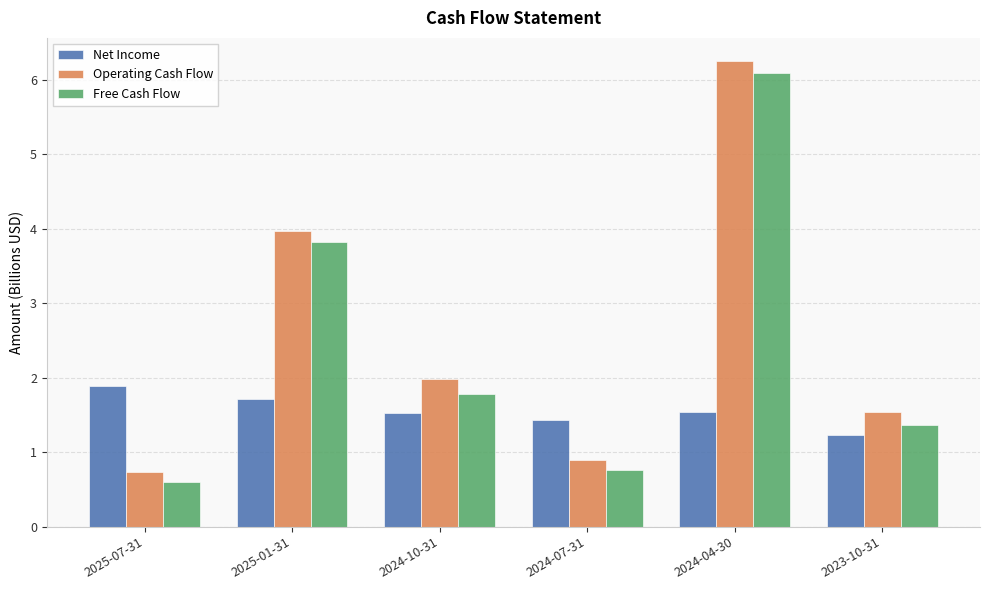

What are all the series names shown in the legend?

Net Income, Operating Cash Flow, Free Cash Flow